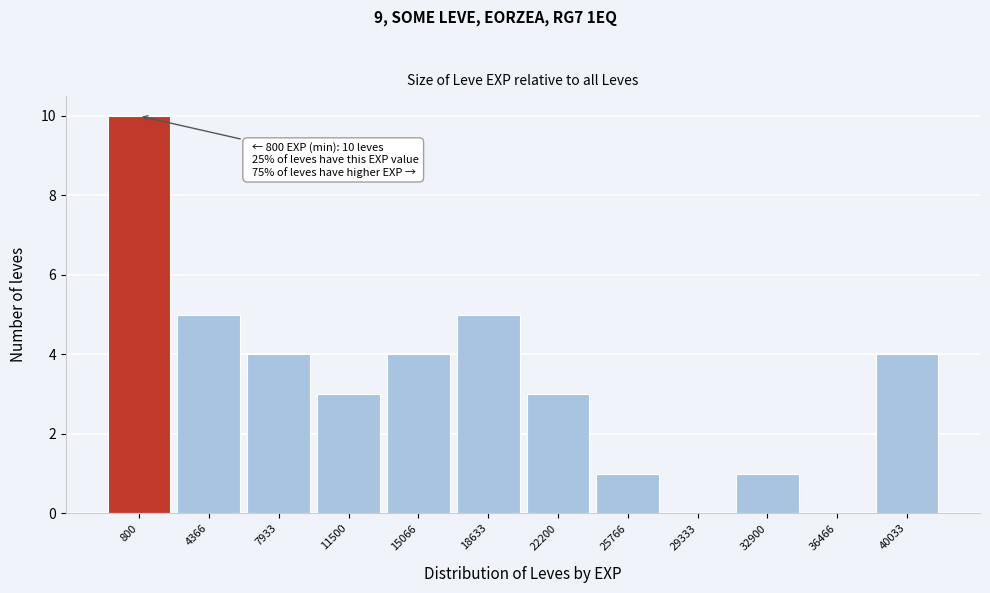

Reading left to right, list all the values displayed in this chart.

800=10	4366=5	7933=4	11500=3	15066=4	18633=5	22200=3	25766=1	29333=0	32900=1	36466=0	40033=4